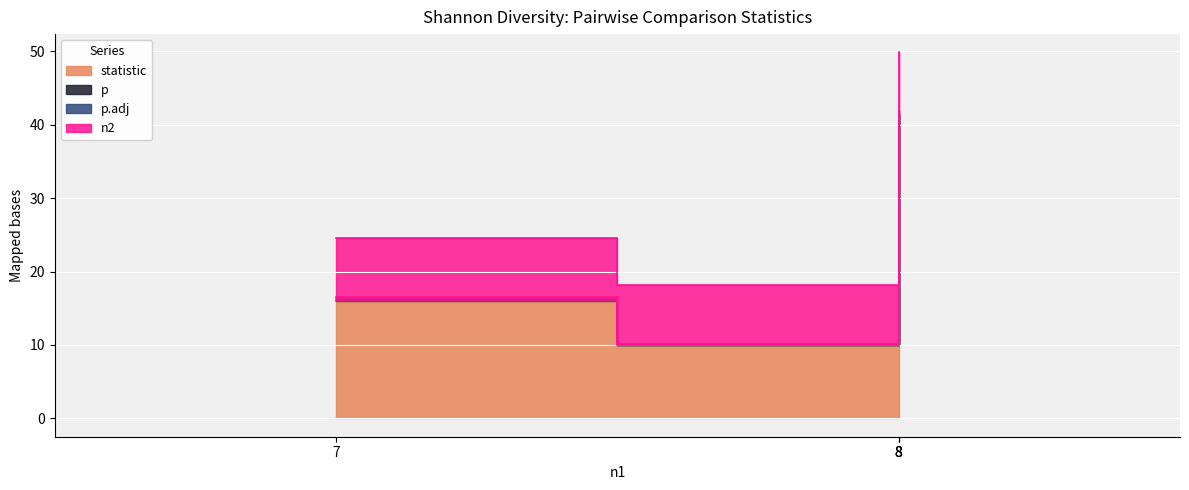

Is the value of p at 8 greater than the value of statistic at 8?

No